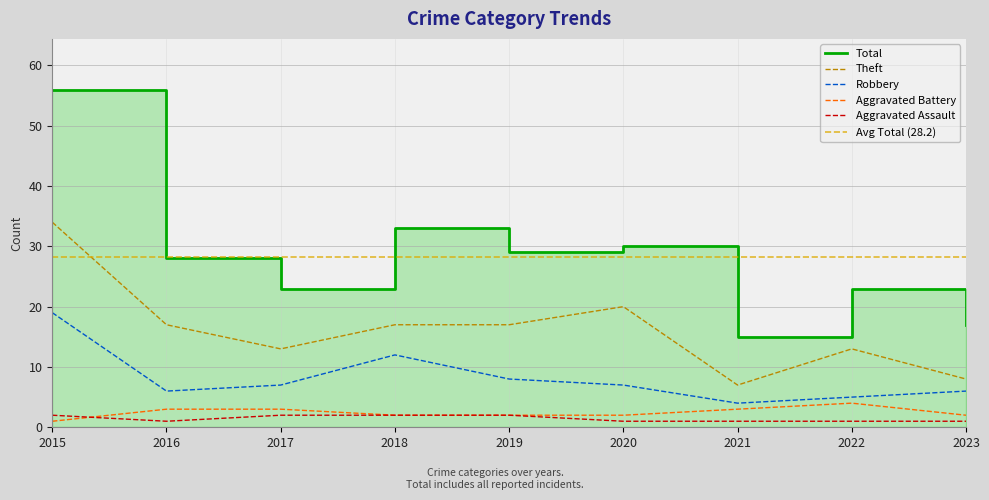

What is the value of the Aggravated Assault point at the 2nd from the left?

1